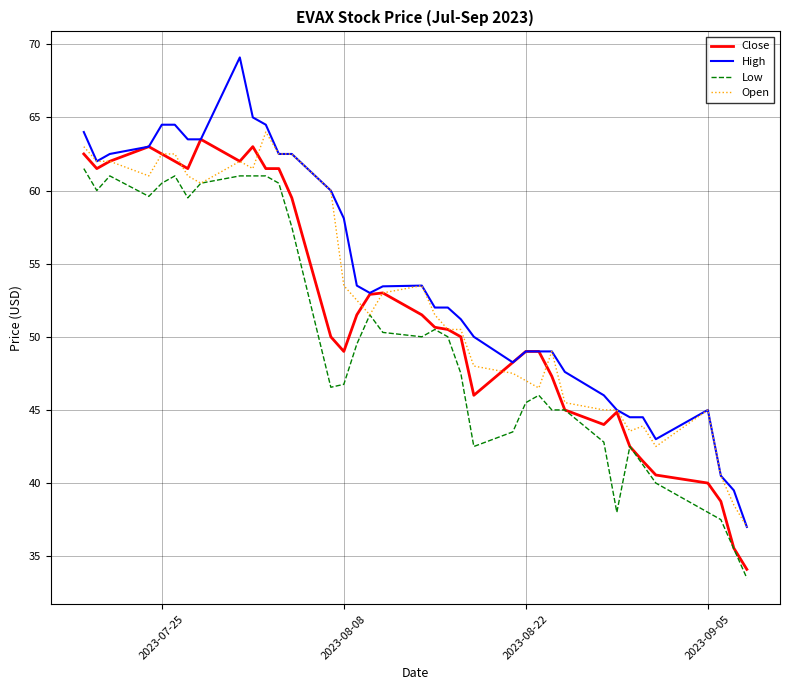

What are all the series names shown in the legend?

Close, High, Low, Open